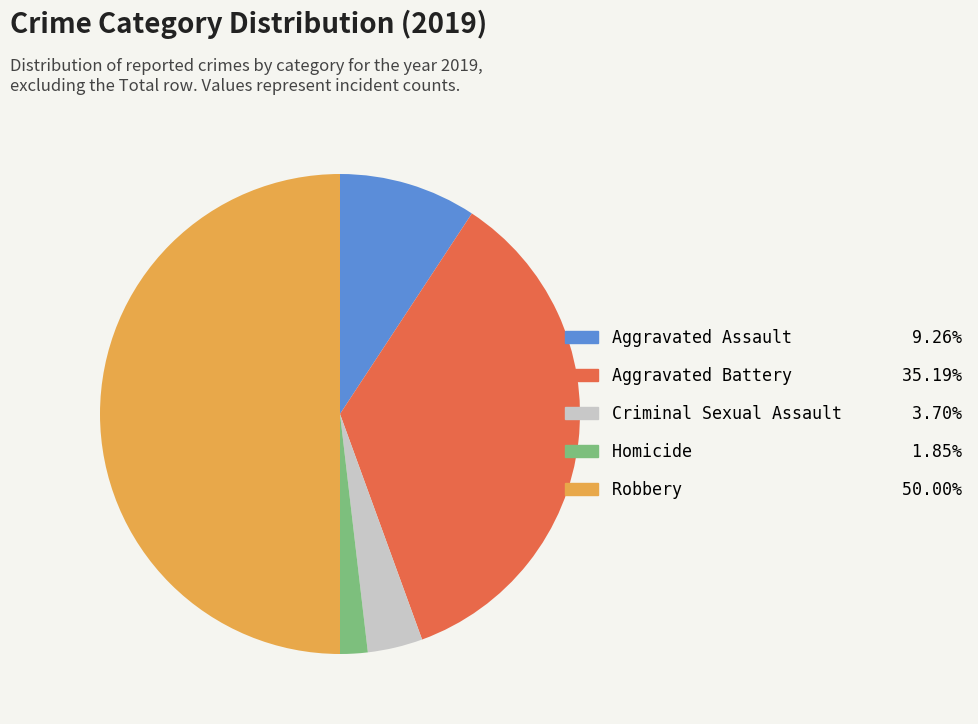

Which category has the smallest portion of the pie?

Homicide